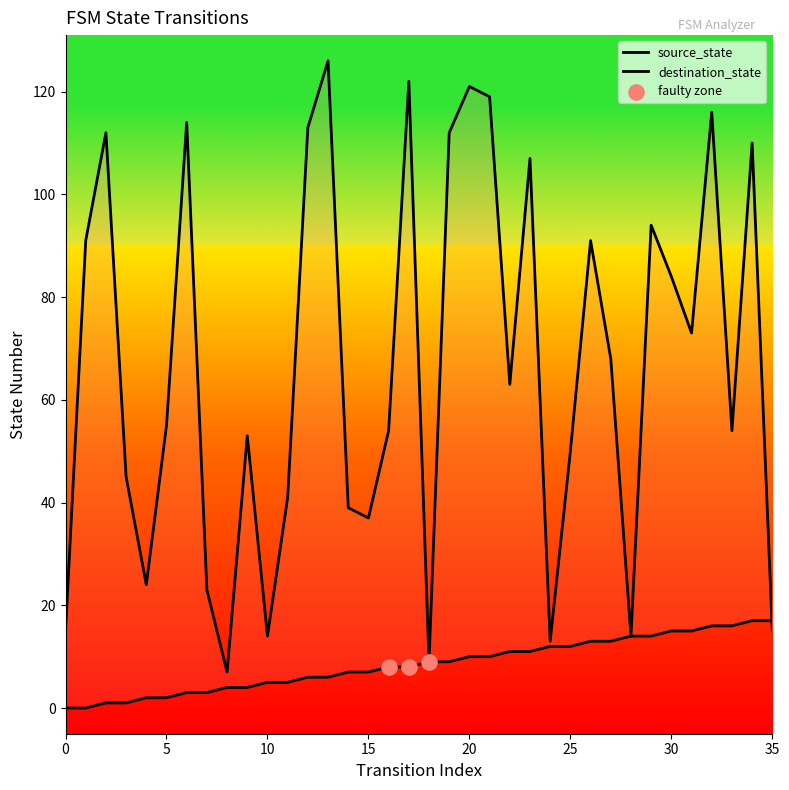

At how many categories does at least one series exceed 38?

26